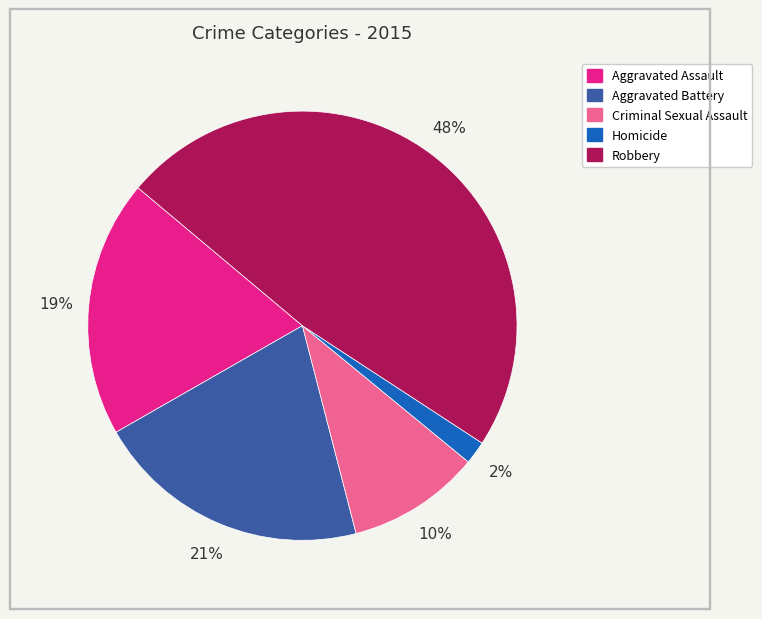

Is it true that Aggravated Battery is 28% of the pie?

False